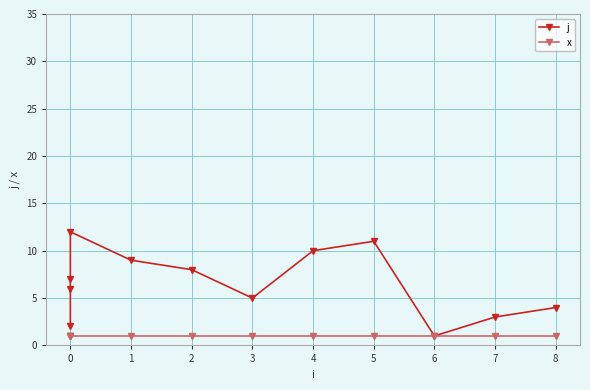

True or false: j and x intersect in this chart.

False